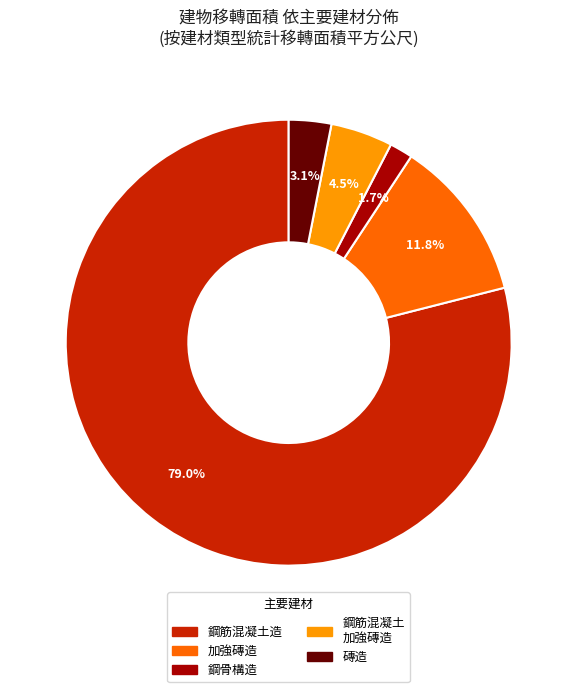

Does any single category account for the majority?

Yes